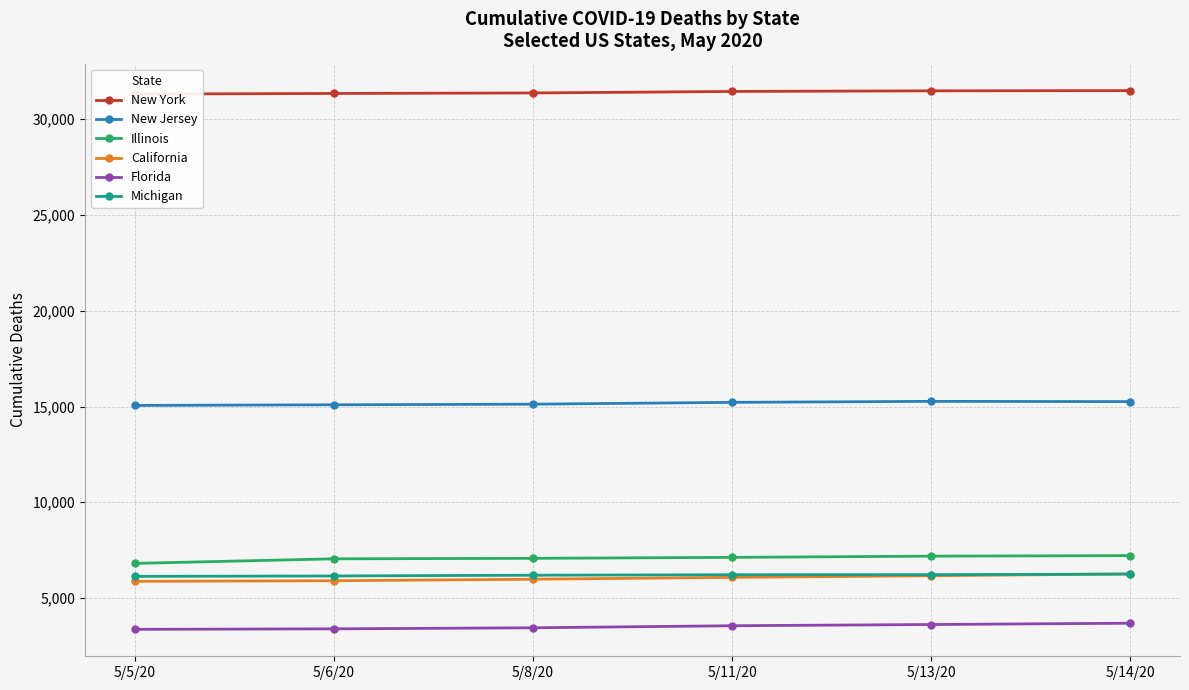

What is the label of the 5th point from the left?

5/13/20